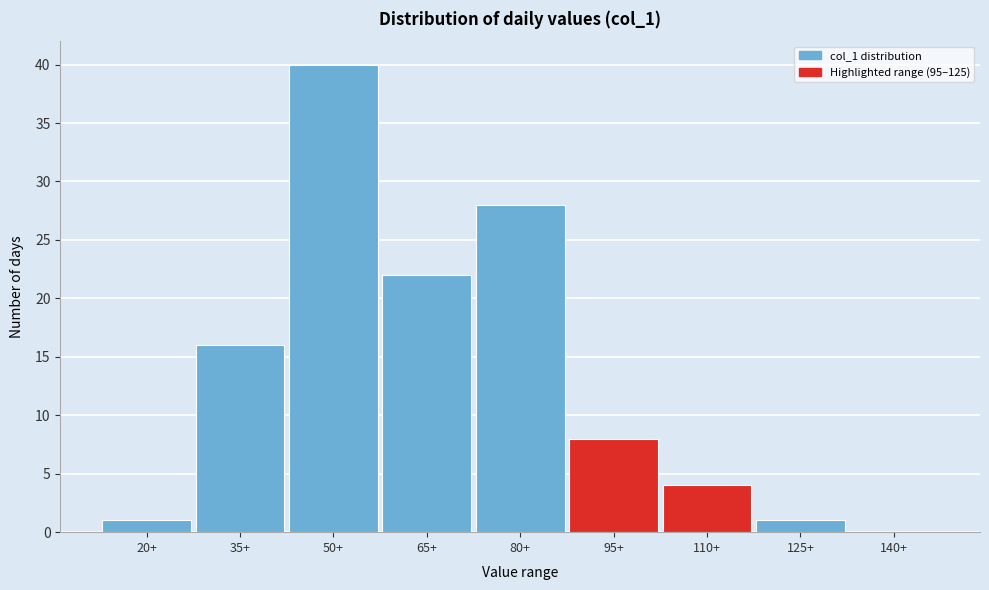

Reading left to right, extract all data points from this chart.

20+=1	35+=16	50+=40	65+=22	80+=28	95+=8	110+=4	125+=1	140+=0